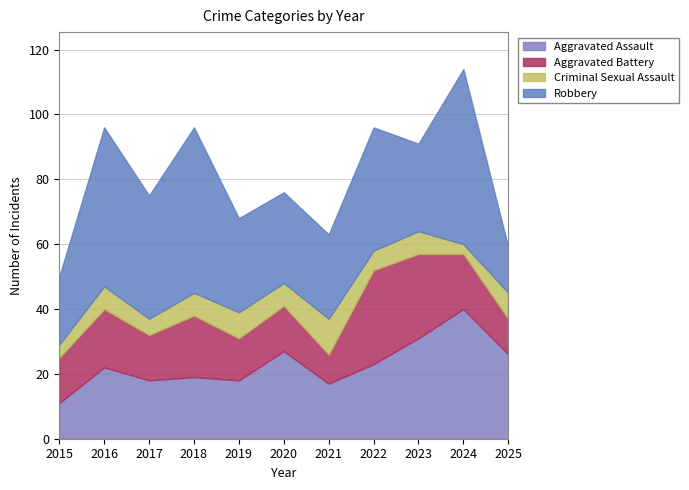

How many interior local valleys does the Aggravated Battery series have?

3